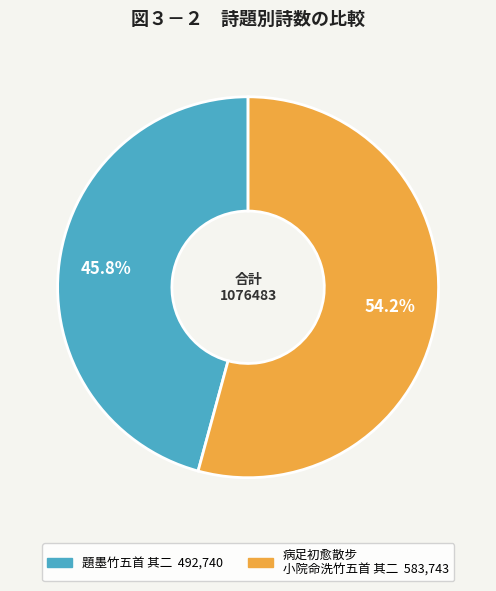

Count the number of slices in the pie.

2